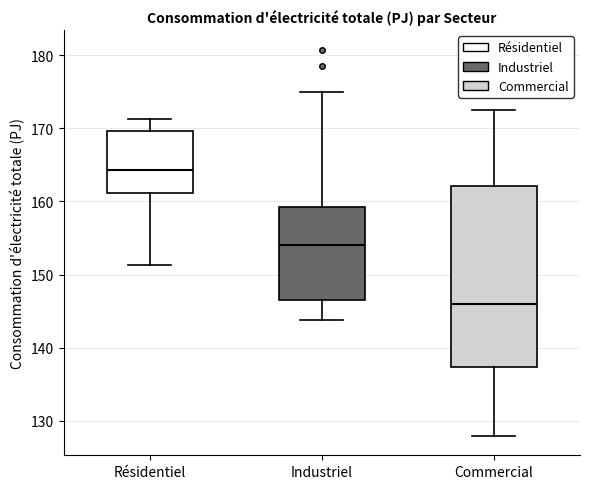

Reading left to right, transcribe this box plot: for each box, give where its median line is, the range the box spans, and where its two whiskers end, as read against the y-axis. The values are not printed on the chart, so give them approximately, as read against the axis.

Résidentiel: median 164, box 161 to 170, whiskers 151 to 171
Industriel: median 154, box 147 to 159, whiskers 144 to 175
Commercial: median 146, box 137 to 162, whiskers 128 to 173